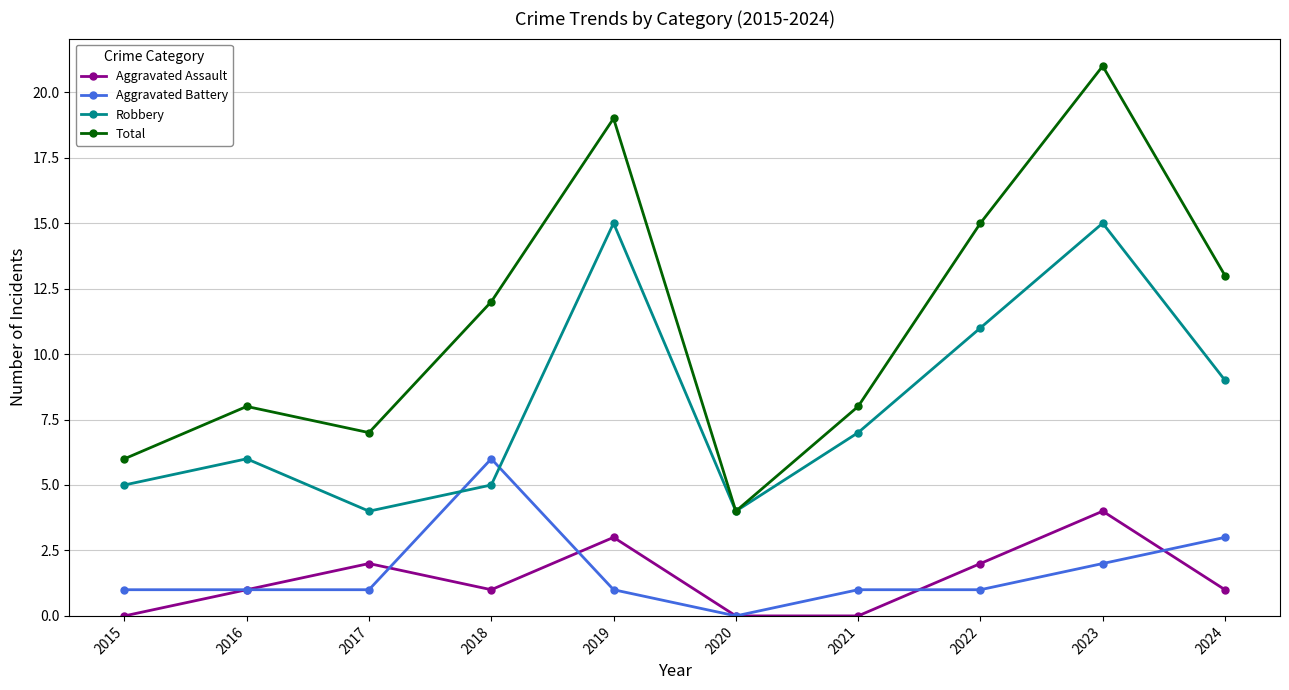

What is the value of the Total point at the 3rd from the left?

7